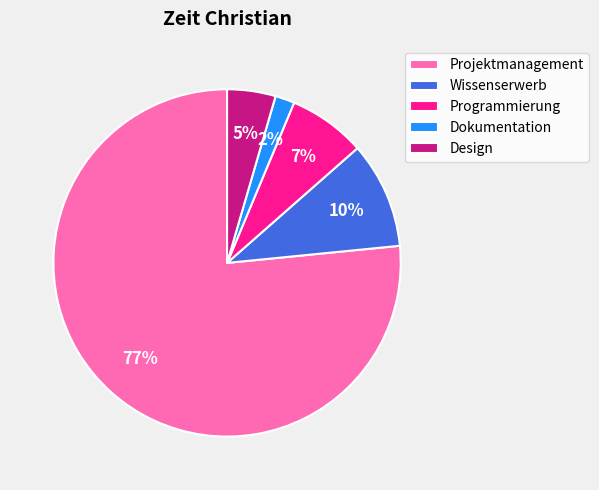

To the nearest percent, what portion does Dokumentation represent?

2%